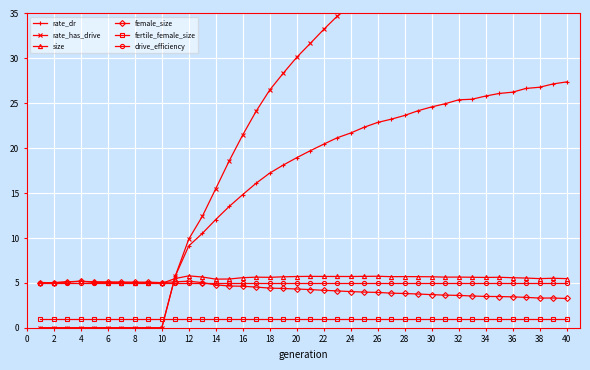

What is the value of the size point at the 32nd from the left?

5.6